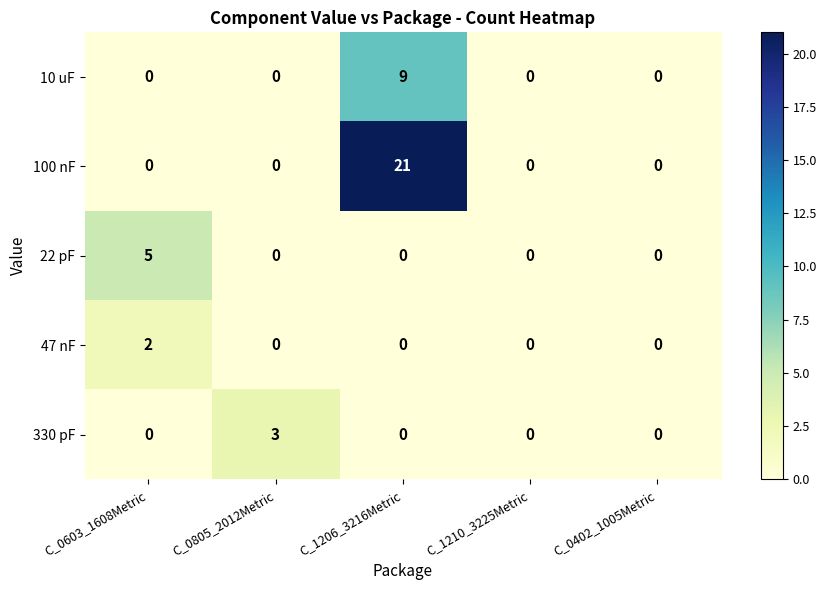

Rank the series by their maximum value, from lowest to highest.

47 nF, 330 pF, 22 pF, 10 uF, 100 nF